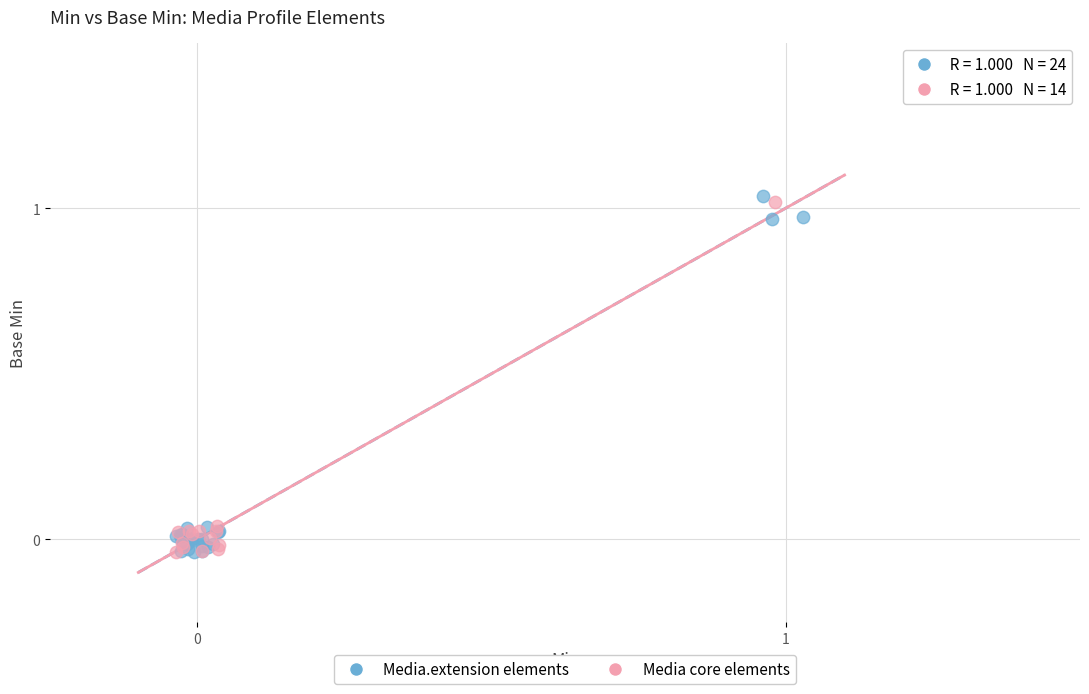

Which series reaches the maximum Y coordinate?

Media.extension elements